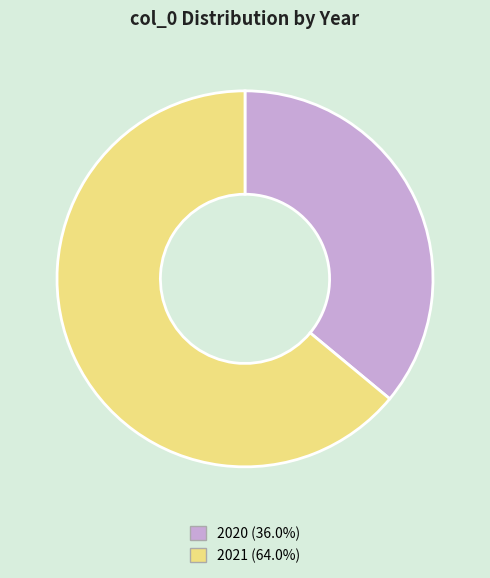

Rank the categories by value from lowest to highest.

2020, 2021